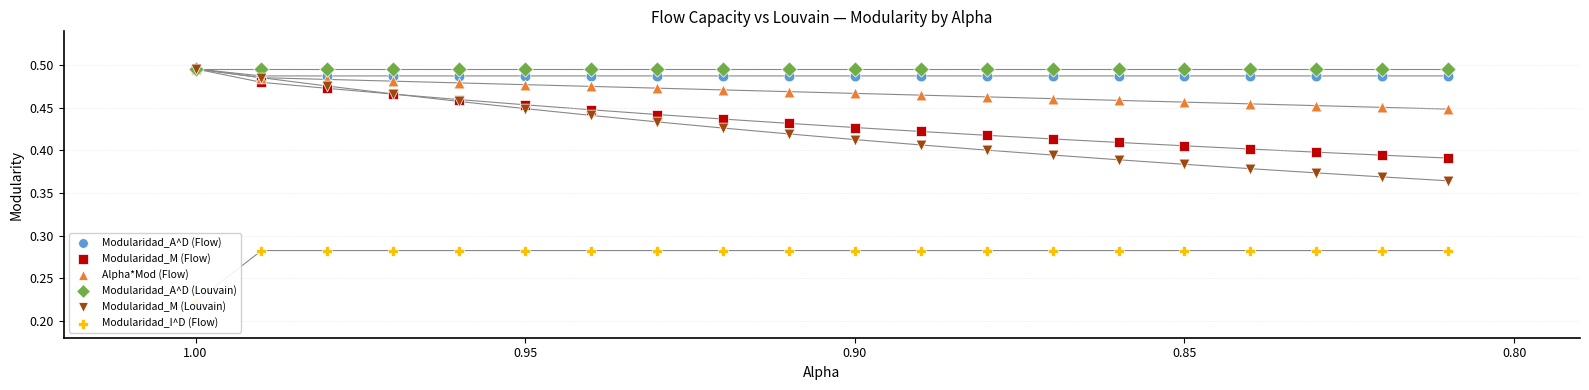

Is the value of Modularidad_M (Flow) at 0.85 greater than the value of Modularidad_I^D (Flow) at 18?

Yes